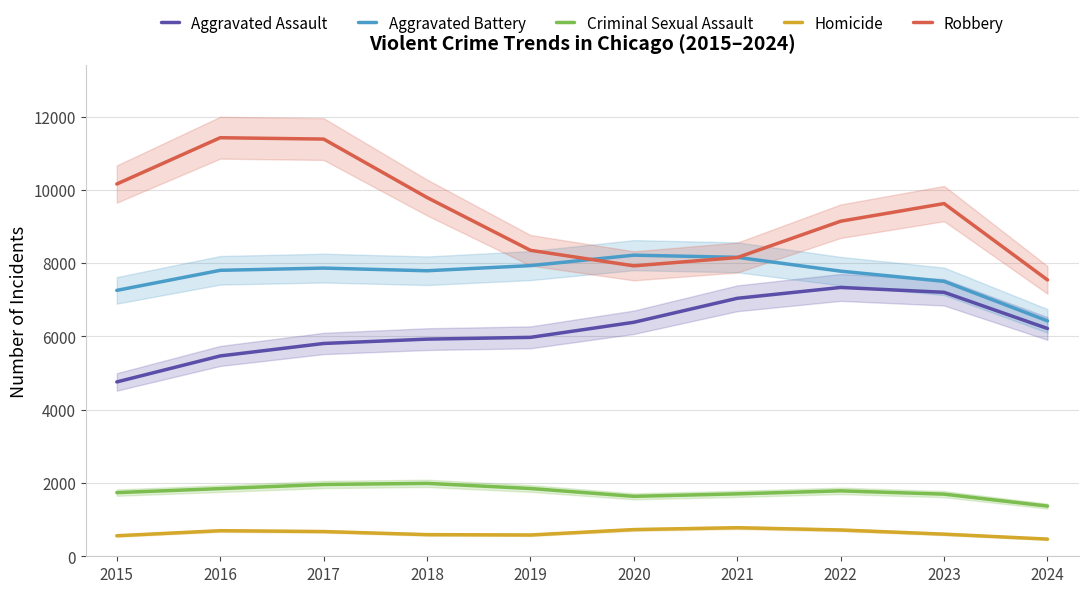

Which series has the widest spread of values?

Robbery